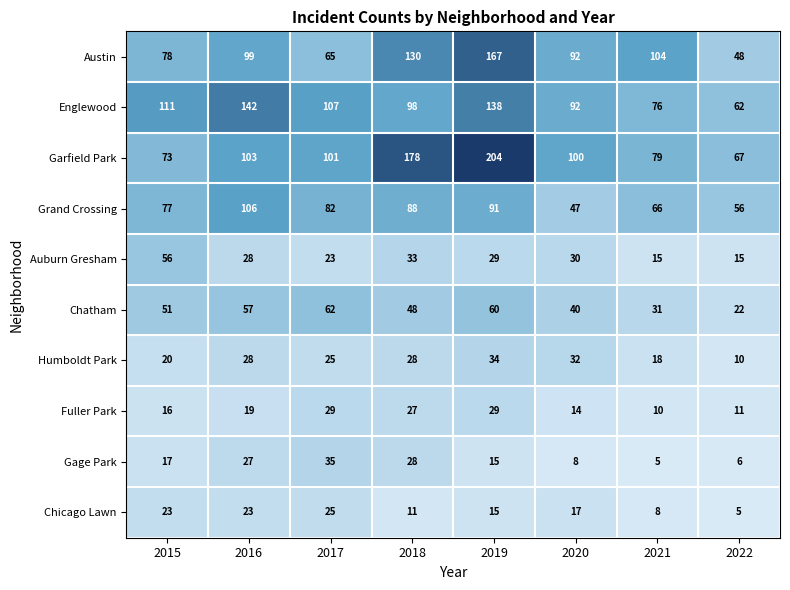

Where is Grand Crossing nearest to the value 76?

2015